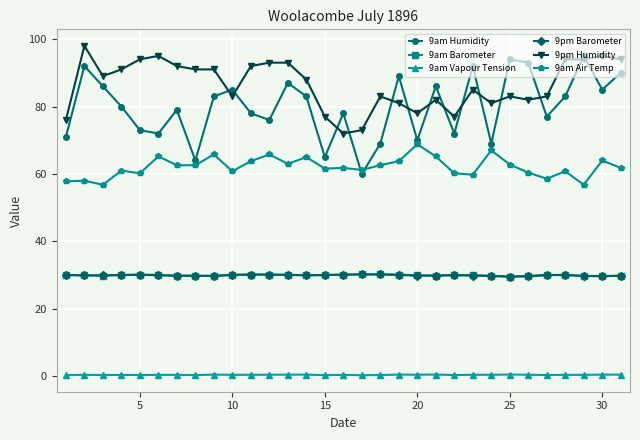

What is the value of the 9am Vapour Tension point at the 18th from the left?

0.4